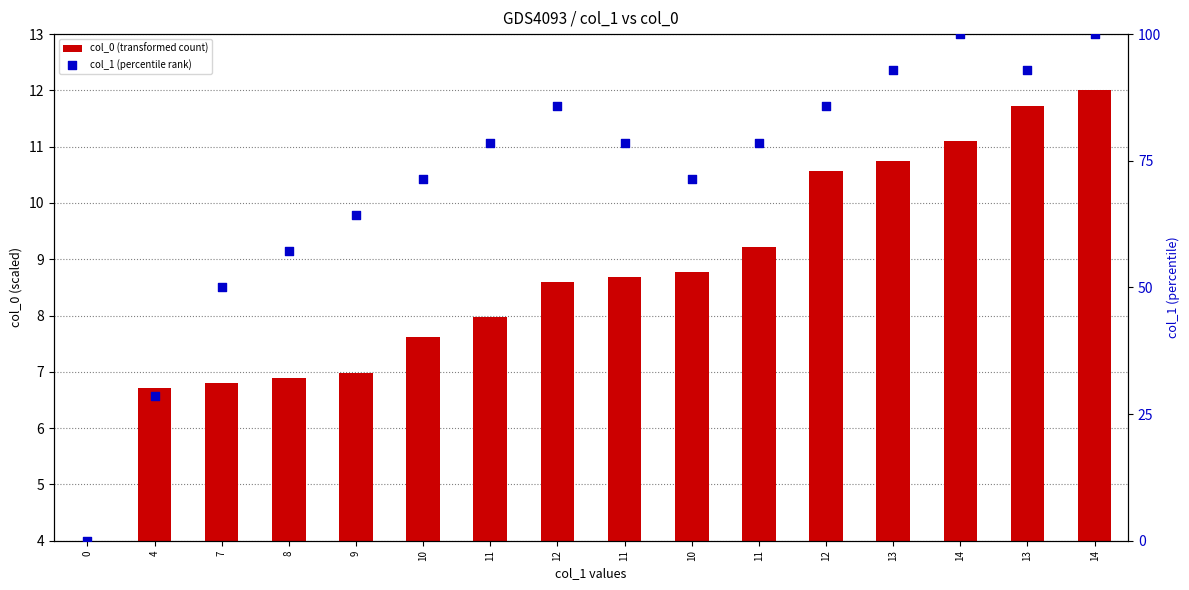

Which series contains the highest Y value?

col_1 (percentile rank)